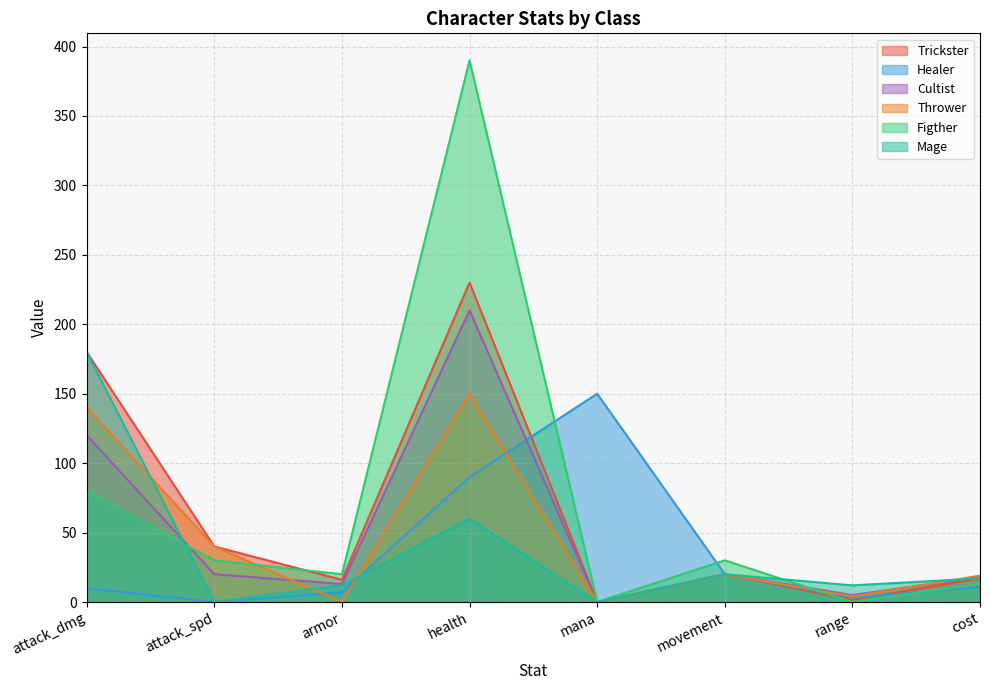

Reading left to right, what are all the values shown in this chart?

Trickster: attack_dmg=180.0	attack_spd=40.0	armor=16.0	health=230.0	mana=0.0	movement=20.0	range=1.5	cost=17.0
Healer: attack_dmg=10.0	attack_spd=0.0	armor=7.0	health=90.0	mana=150.0	movement=20.0	range=3.0	cost=11.0
Cultist: attack_dmg=120.0	attack_spd=20.0	armor=13.0	health=210.0	mana=0.0	movement=20.0	range=5.0	cost=18.0
Thrower: attack_dmg=140.0	attack_spd=40.0	armor=0.0	health=150.0	mana=0.0	movement=20.0	range=4.0	cost=19.0
Figther: attack_dmg=80.0	attack_spd=30.0	armor=20.0	health=390.0	mana=0.0	movement=30.0	range=0.0	cost=13.0
Mage: attack_dmg=180.0	attack_spd=0.0	armor=12.0	health=60.0	mana=0.0	movement=20.0	range=12.0	cost=17.0